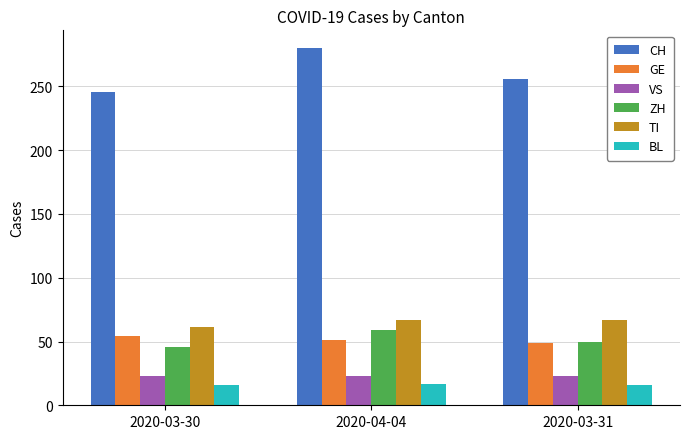

List the labels in order of CH value, smallest first.

2020-03-30, 2020-03-31, 2020-04-04